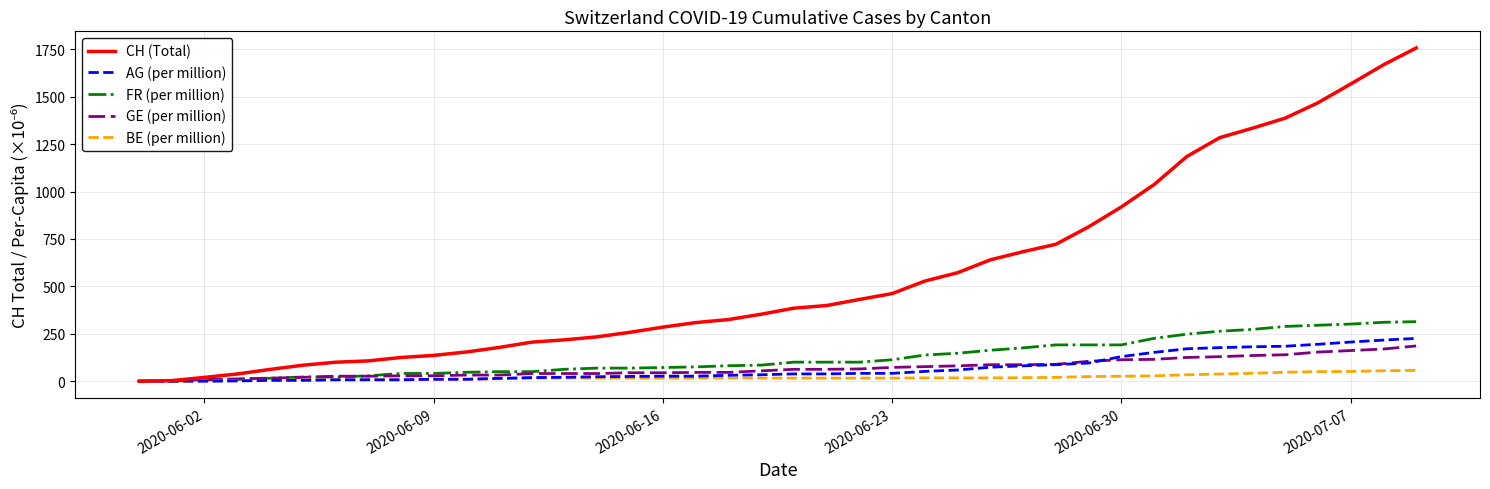

Which series has the widest spread of values?

CH (Total)